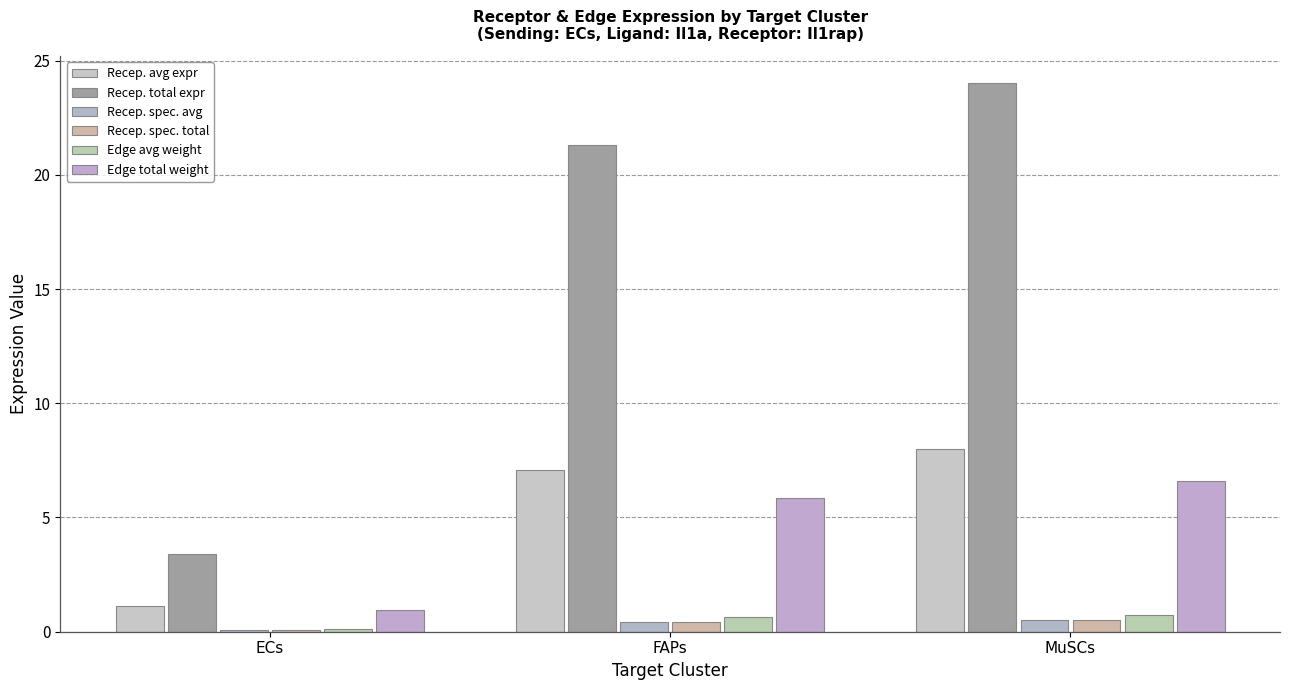

Where does the Recep. avg expr series first go above 7?

FAPs